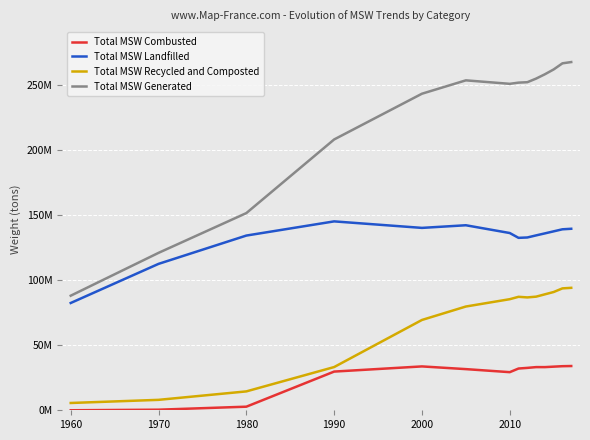

At how many categories does at least one series exceed 41845228?

14